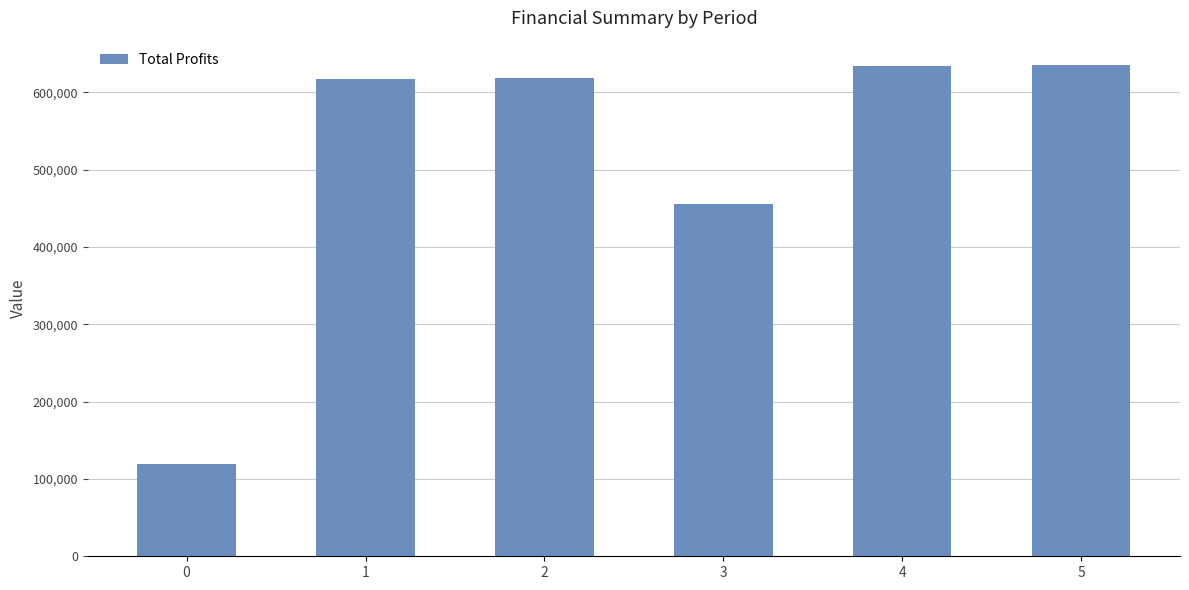

True or false: the data shows 193496.8 at 0.

False